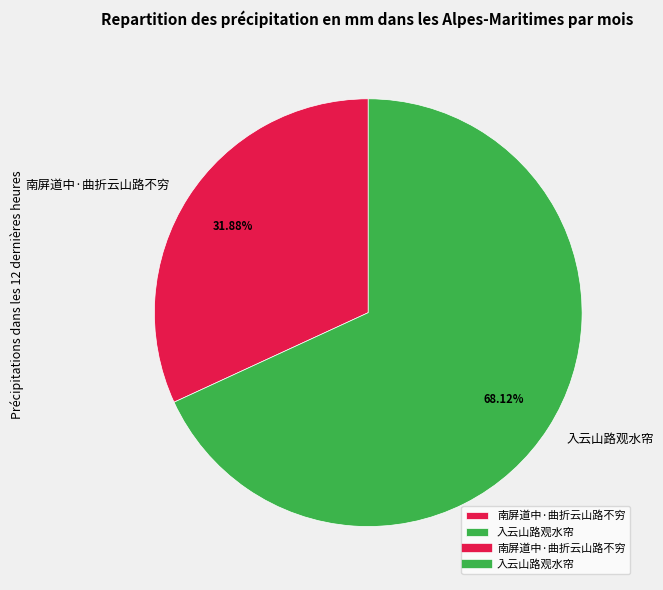

Between 入云山路观水帘 and 南屏道中·曲折云山路不穷, which is larger?

入云山路观水帘